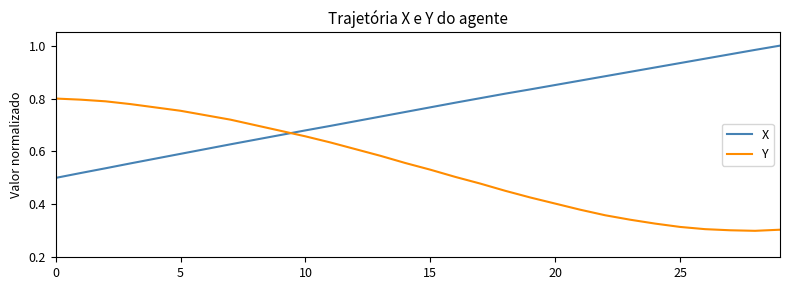

True or false: Y and X cross at least once.

True